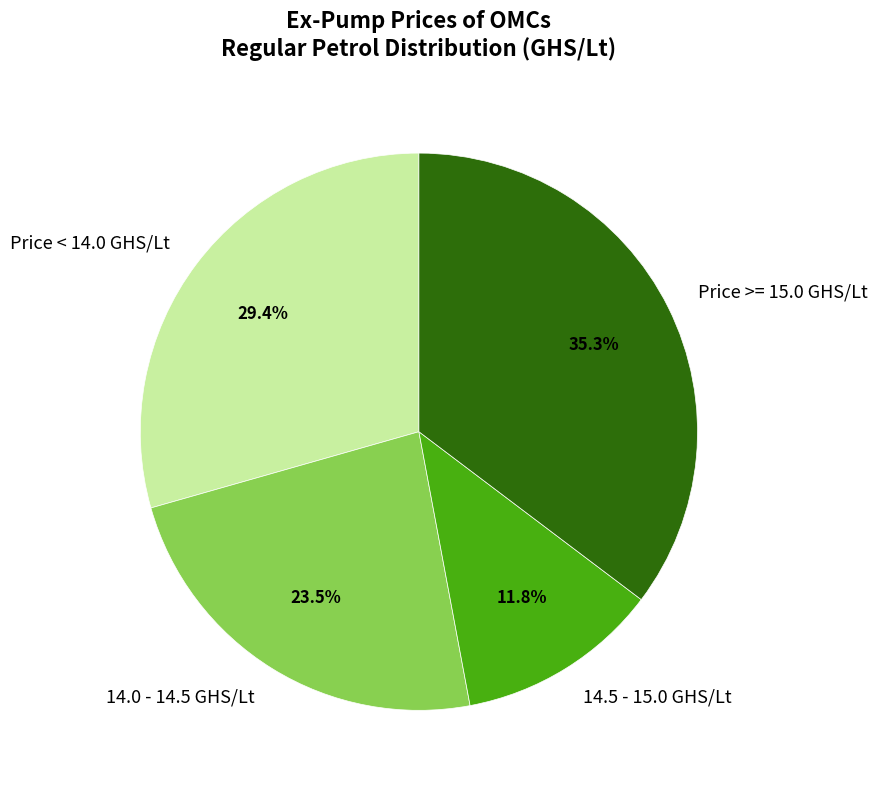

Is the sum of Price >= 15.0 GHS/Lt and Price < 14.0 GHS/Lt greater than half?

Yes